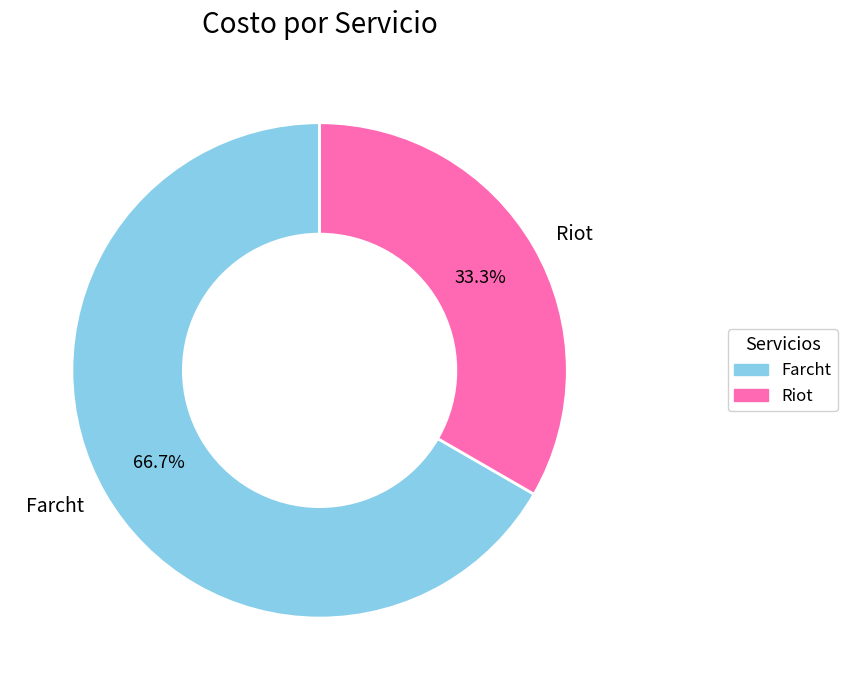

The Farcht slice represents 52% of the pie. True or false?

False